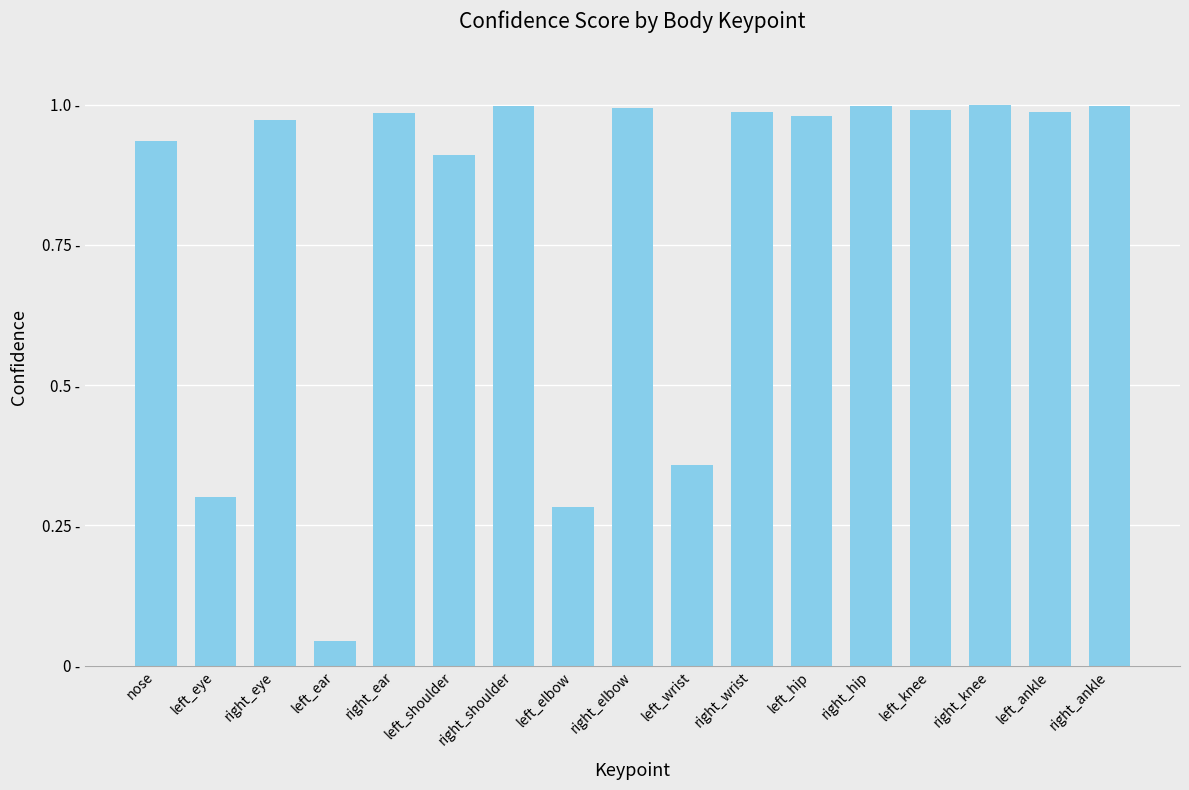

What is the difference between the second highest and second lowest values?

0.7